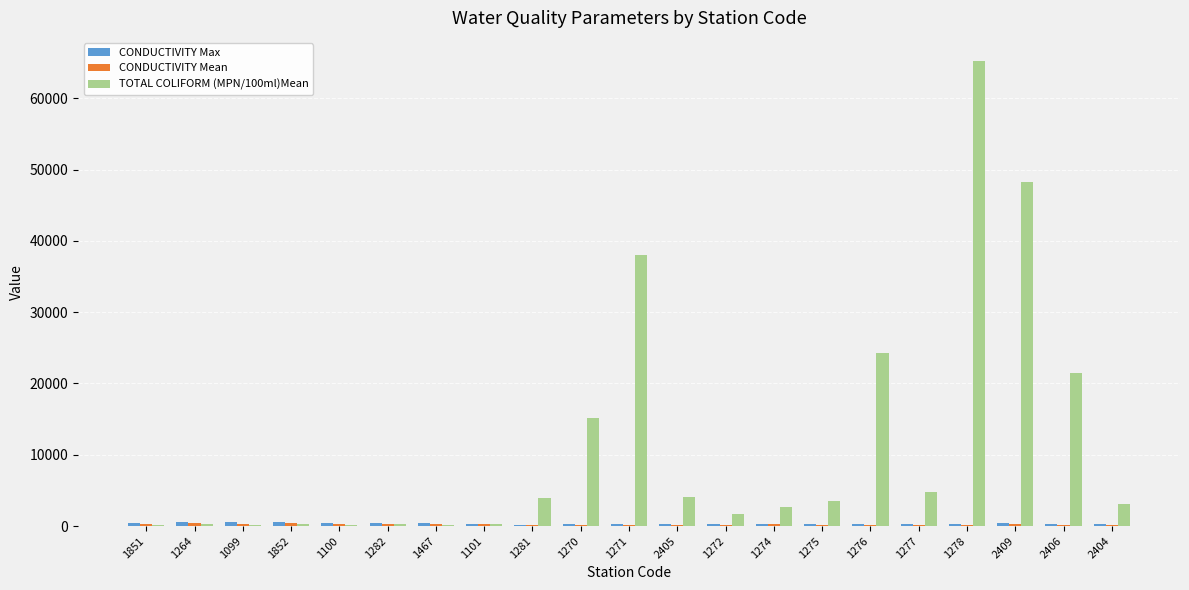

Does the chart contain stacked bars?

No